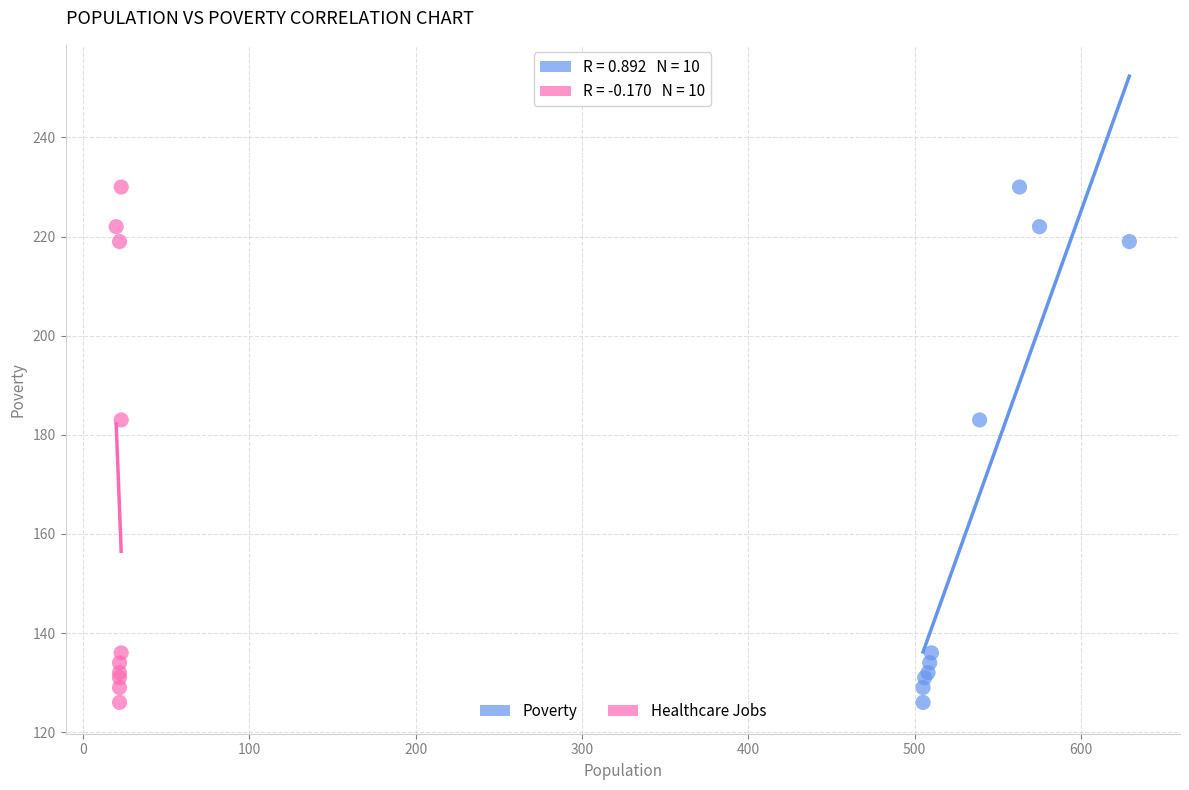

What are all the series names shown in the legend?

Poverty, Healthcare Jobs